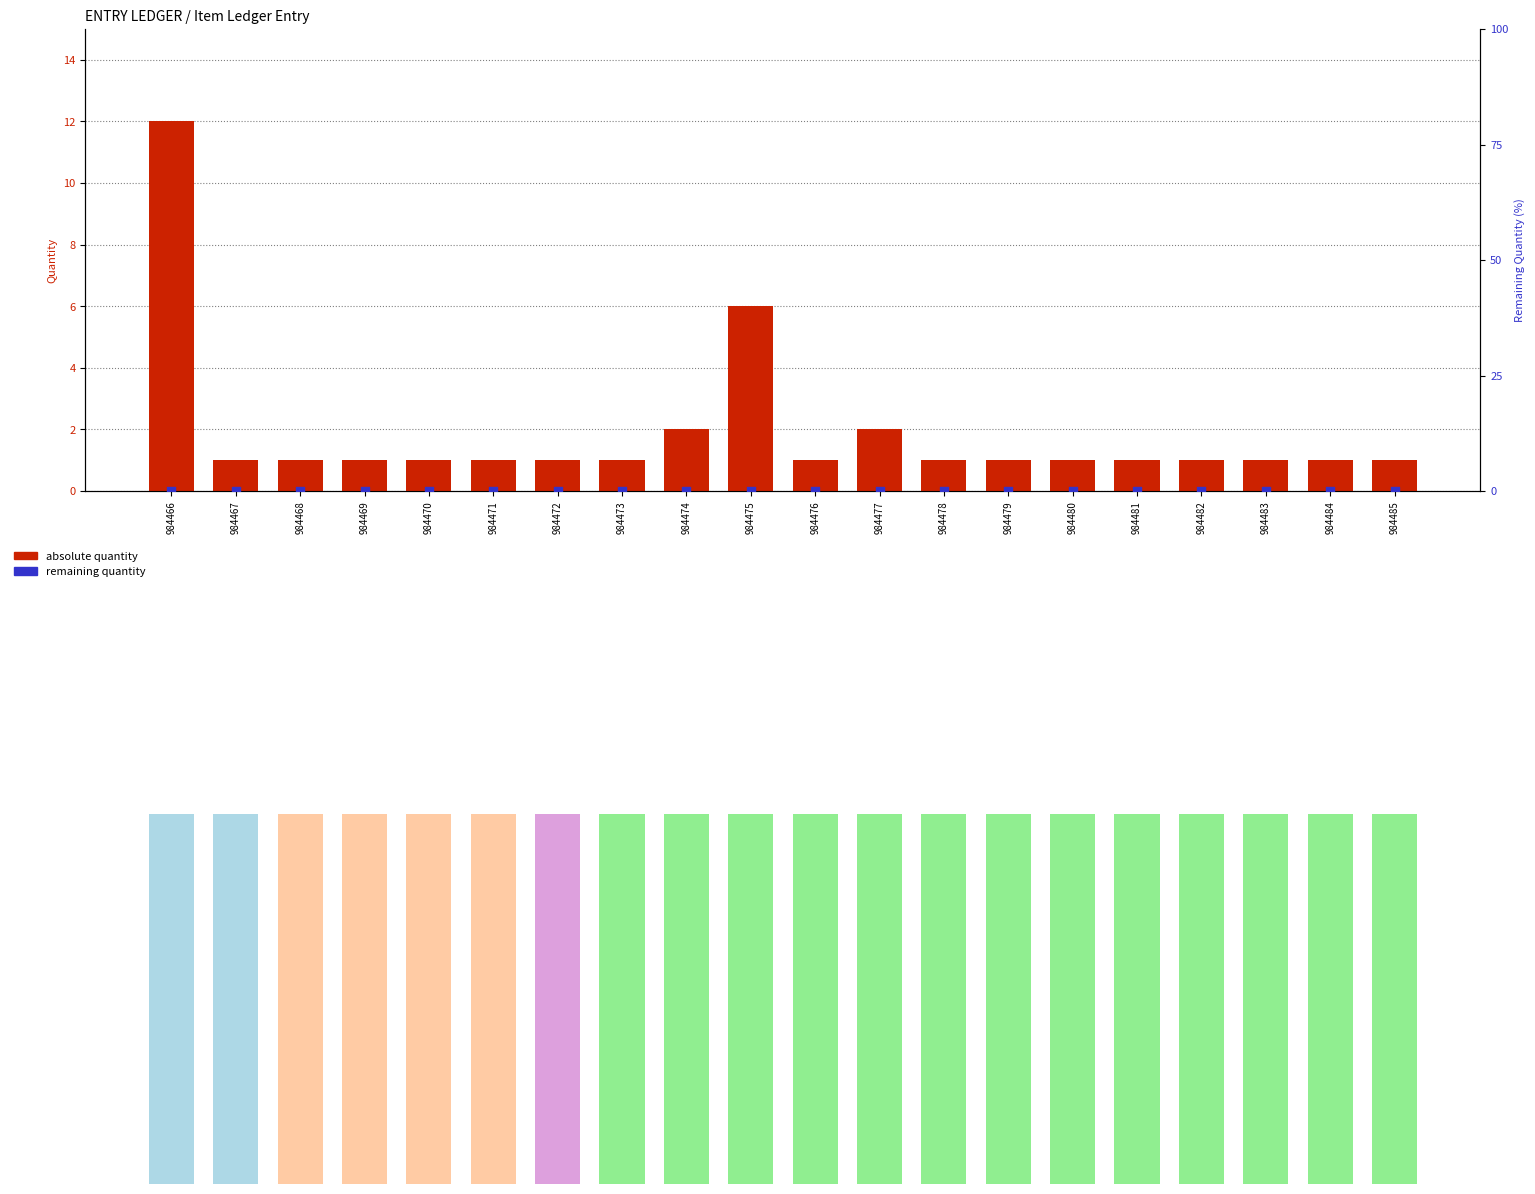

At which category is the sum across all series the highest?

984466